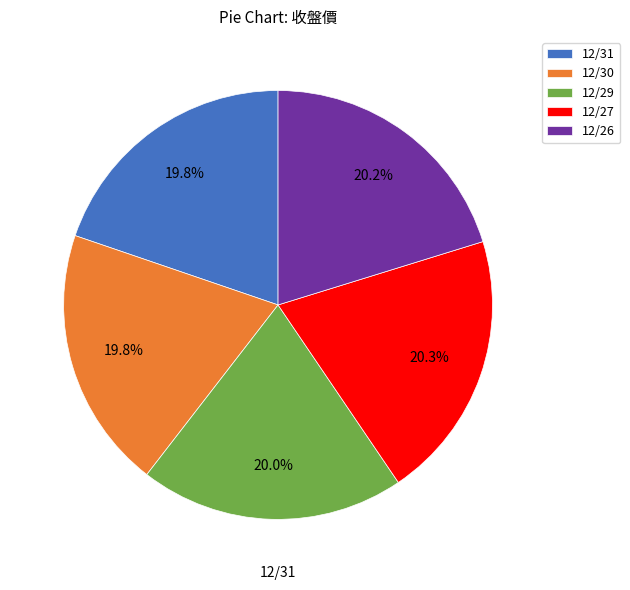

Approximately how many times larger is the value at 12/26 compared to 12/30?

1.0